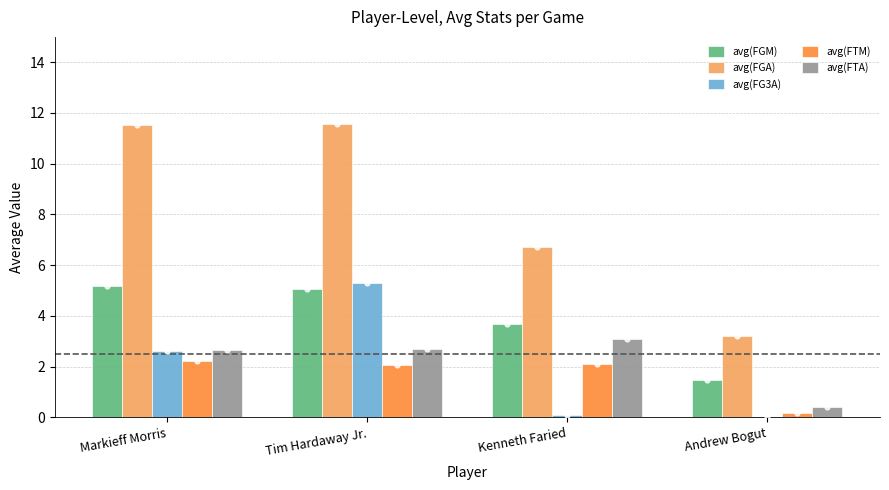

What is the total value across all series at Andrew Bogut?

5.3